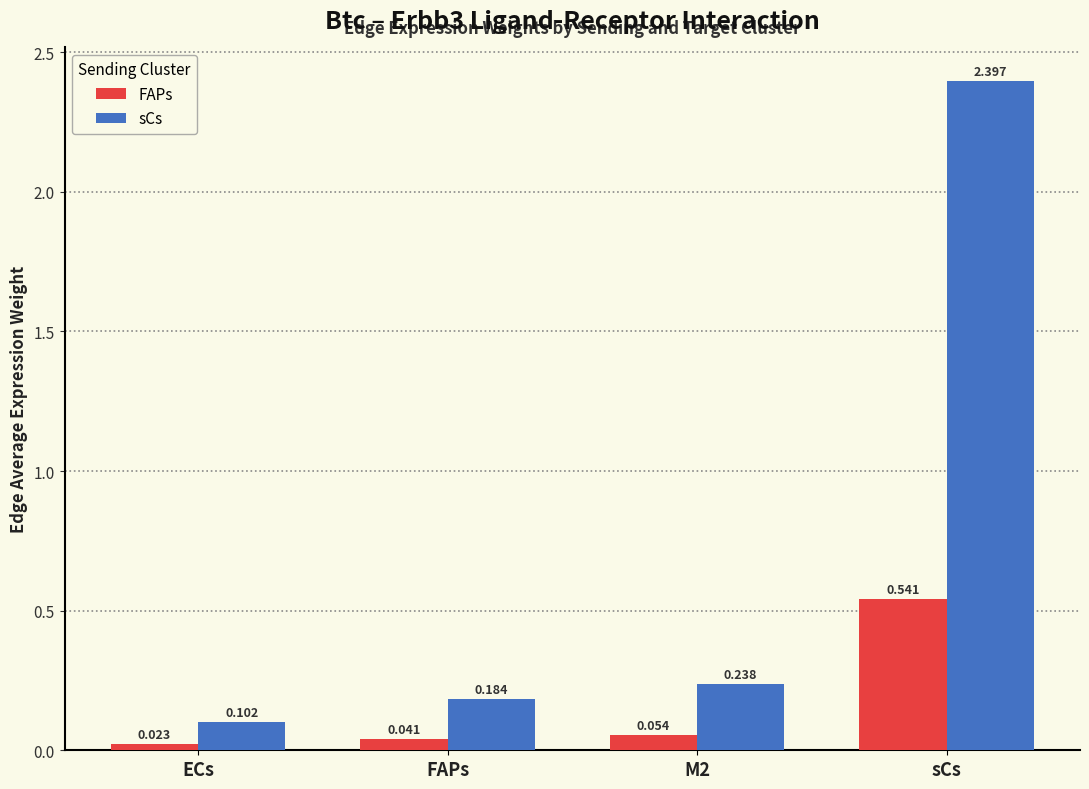

Which series has the largest total across all categories?

sCs